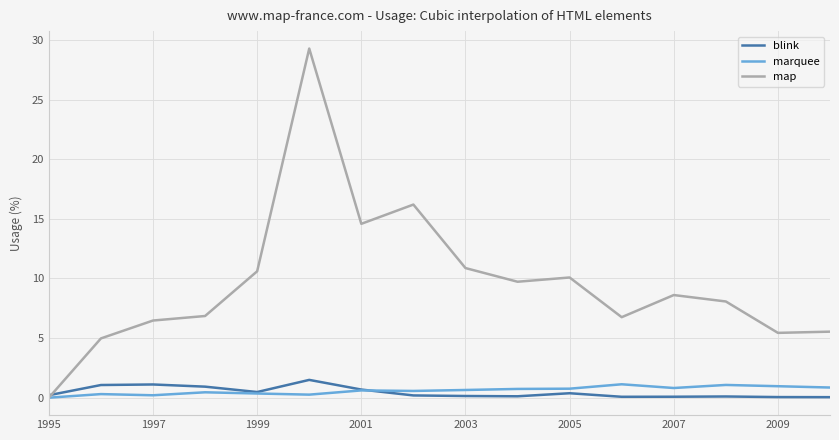

Which series has the widest spread of values?

map